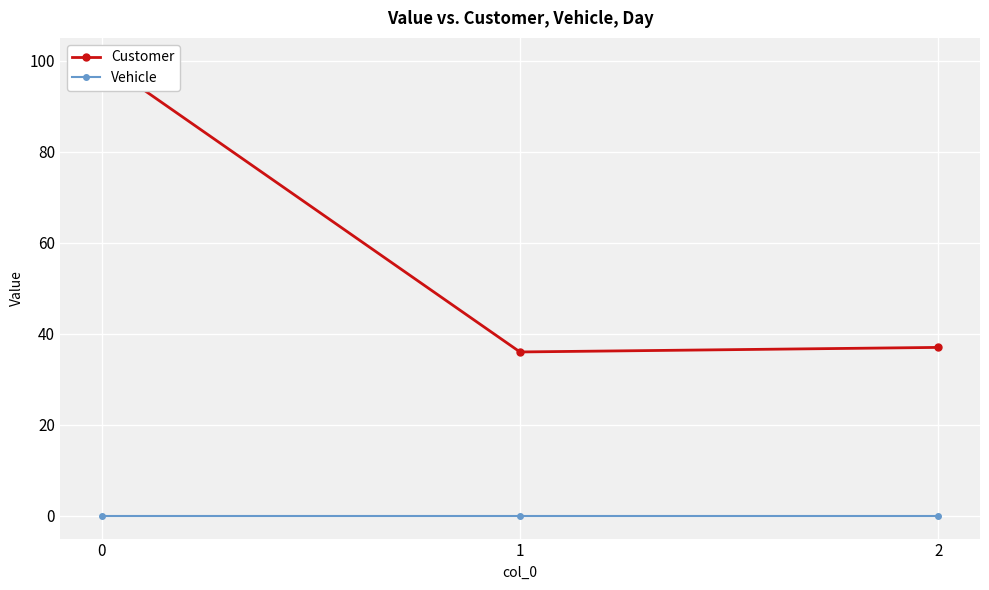

Rank the series by their average value, from lowest to highest.

Vehicle, Customer